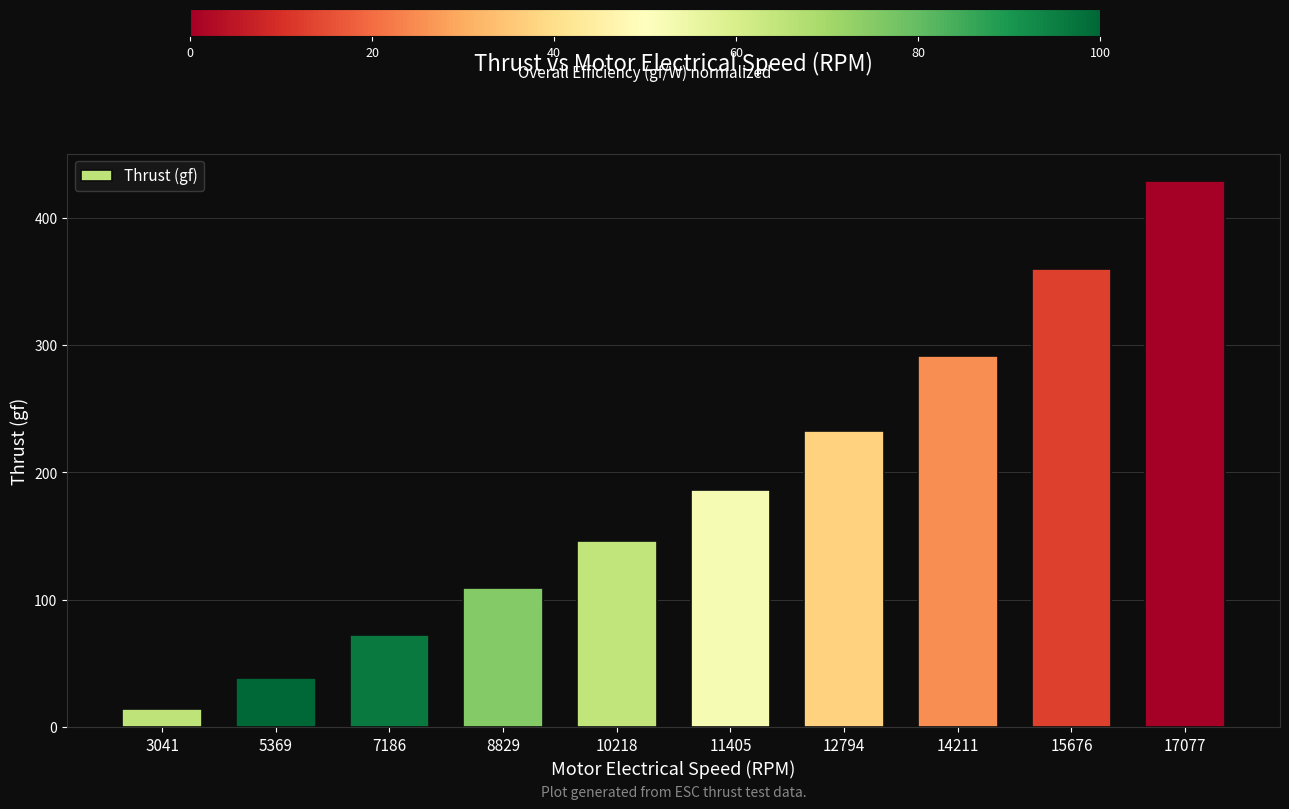

What is the sum of all values?

1879.8